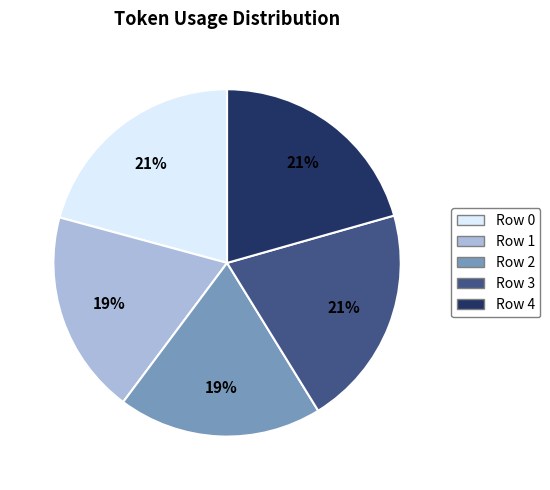

To the nearest percent, what is the difference between the largest and smallest slice percentages?

2%